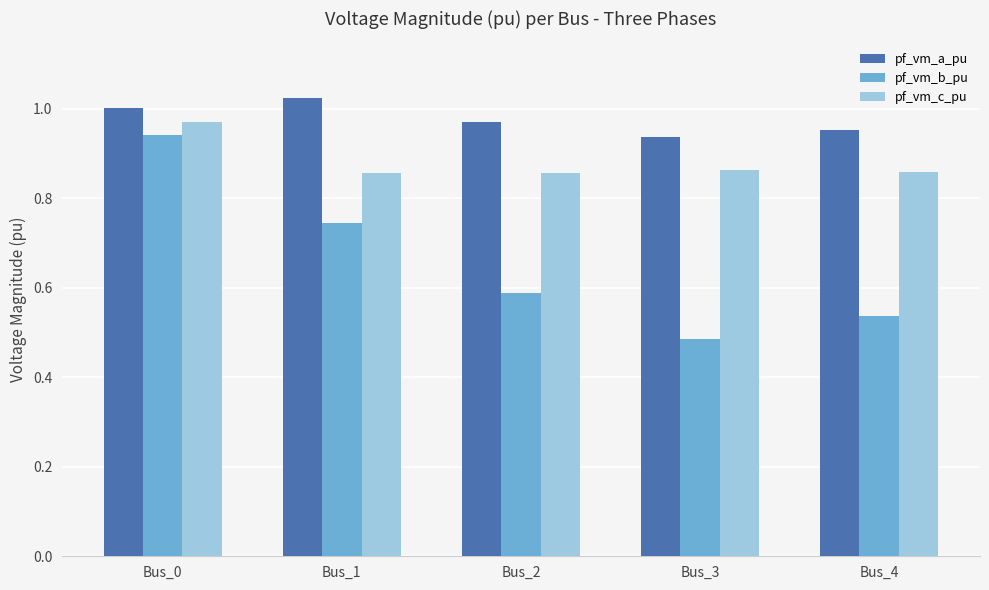

Which label corresponds to the smallest value in the chart?

Bus_3